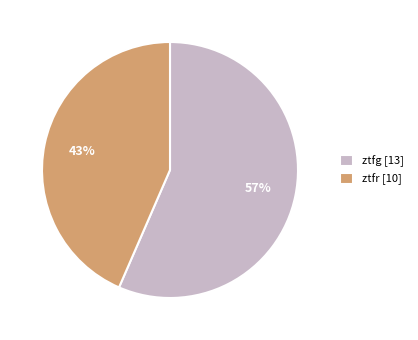

How many segments does this pie chart have?

2